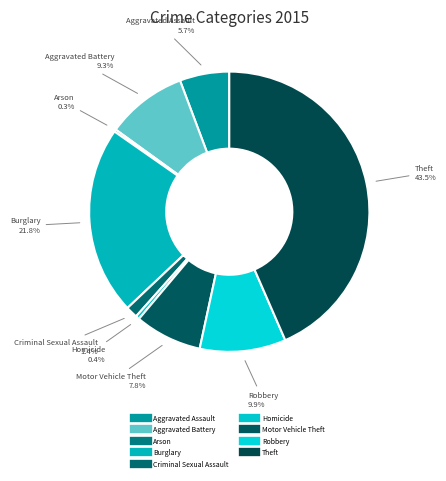

To the nearest percent, what is the difference between the largest and smallest slice percentages?

43%